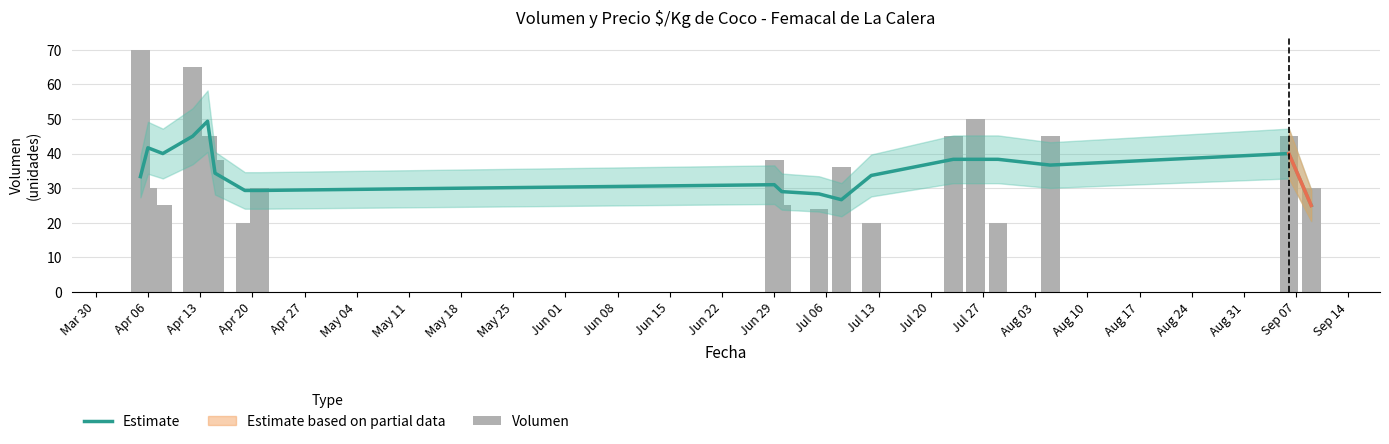

How many categories are shown in the chart?

19